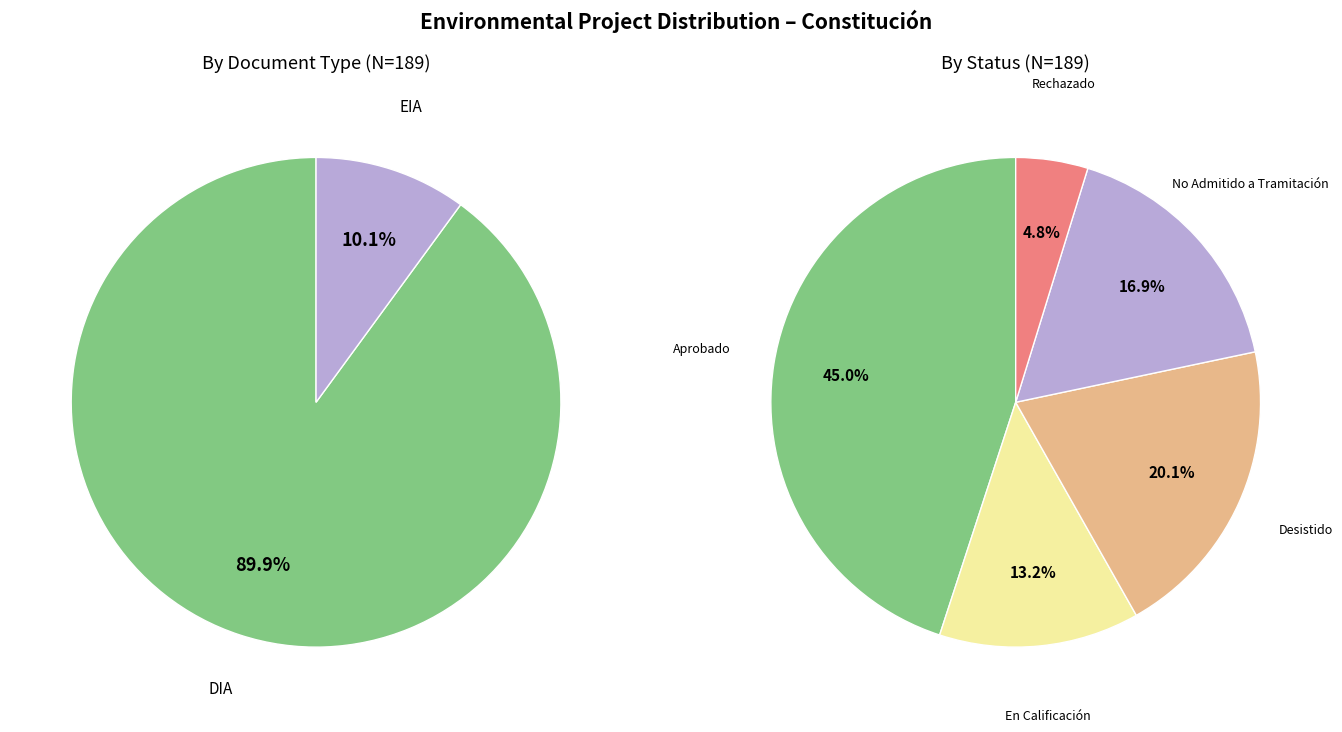

What is the total percentage of EIA and DIA?

100.0%